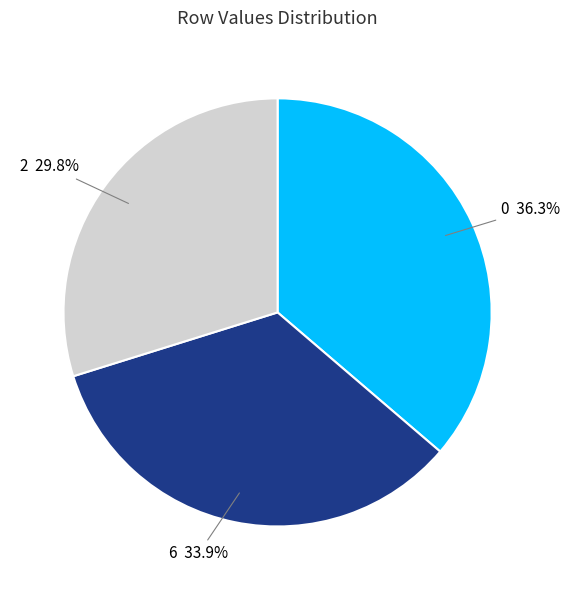

How many segments does this pie chart have?

3